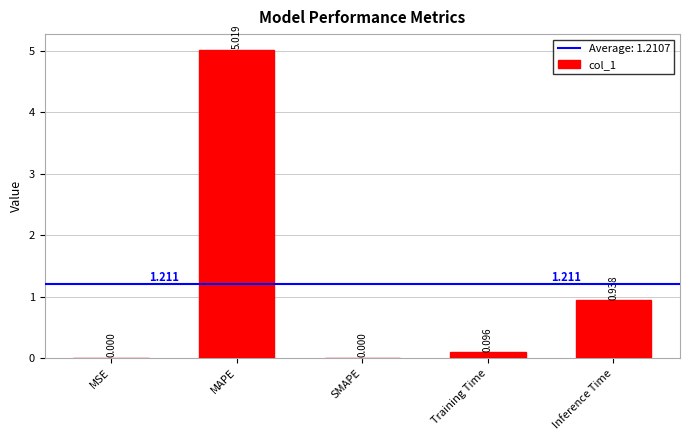

What is the sum of the values at MAPE and SMAPE?

5.0